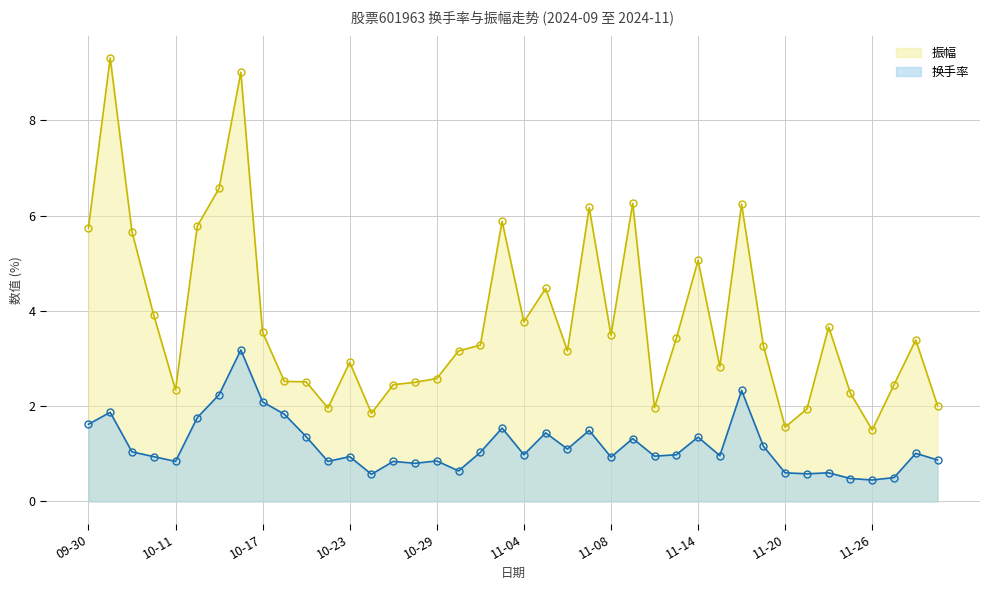

True or false: 振幅 and 换手率 intersect in this chart.

False